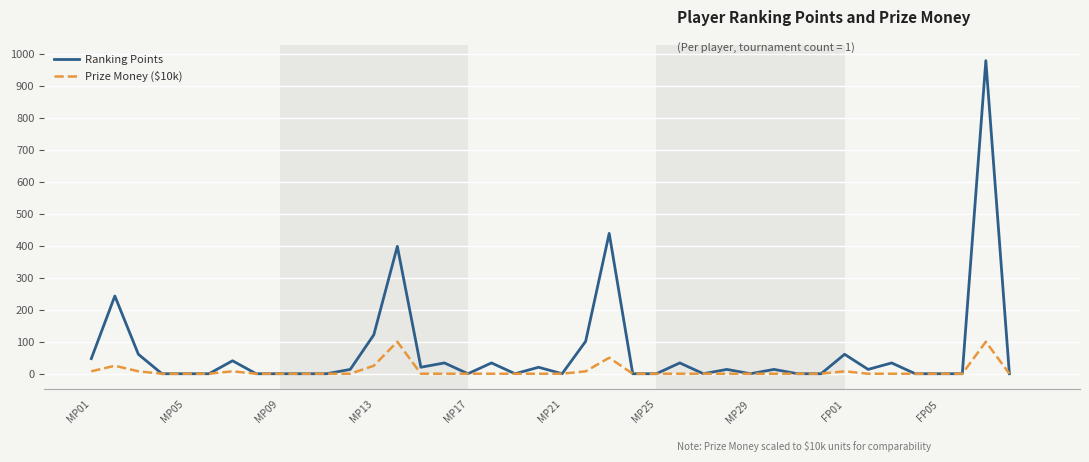

How many values in the Prize Money ($10k) series exceed 0?

10